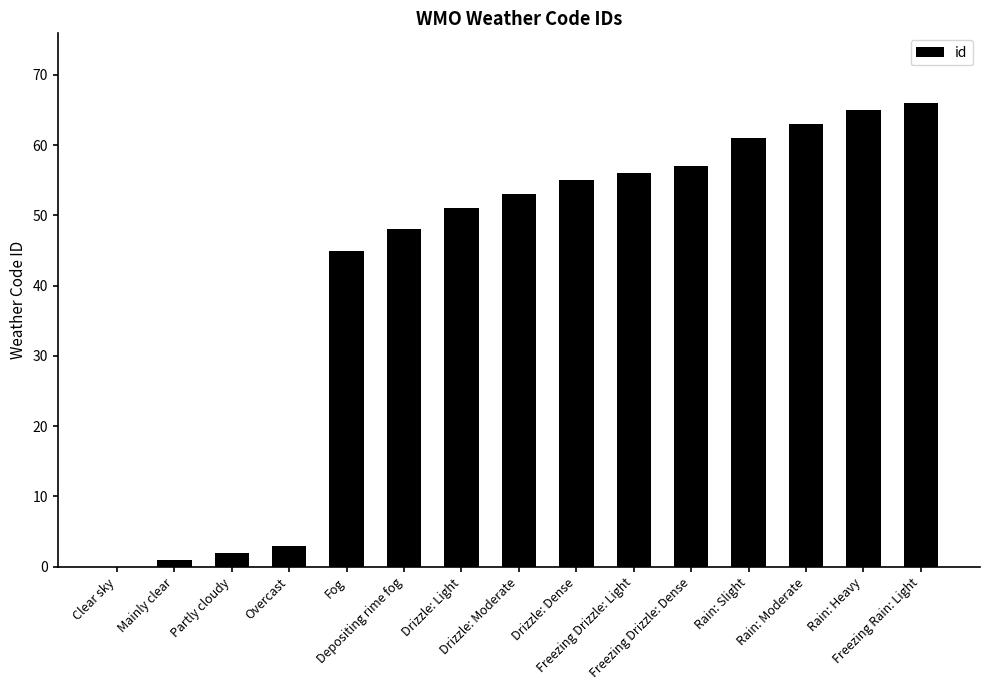

What is the maximum value shown in the chart?

66